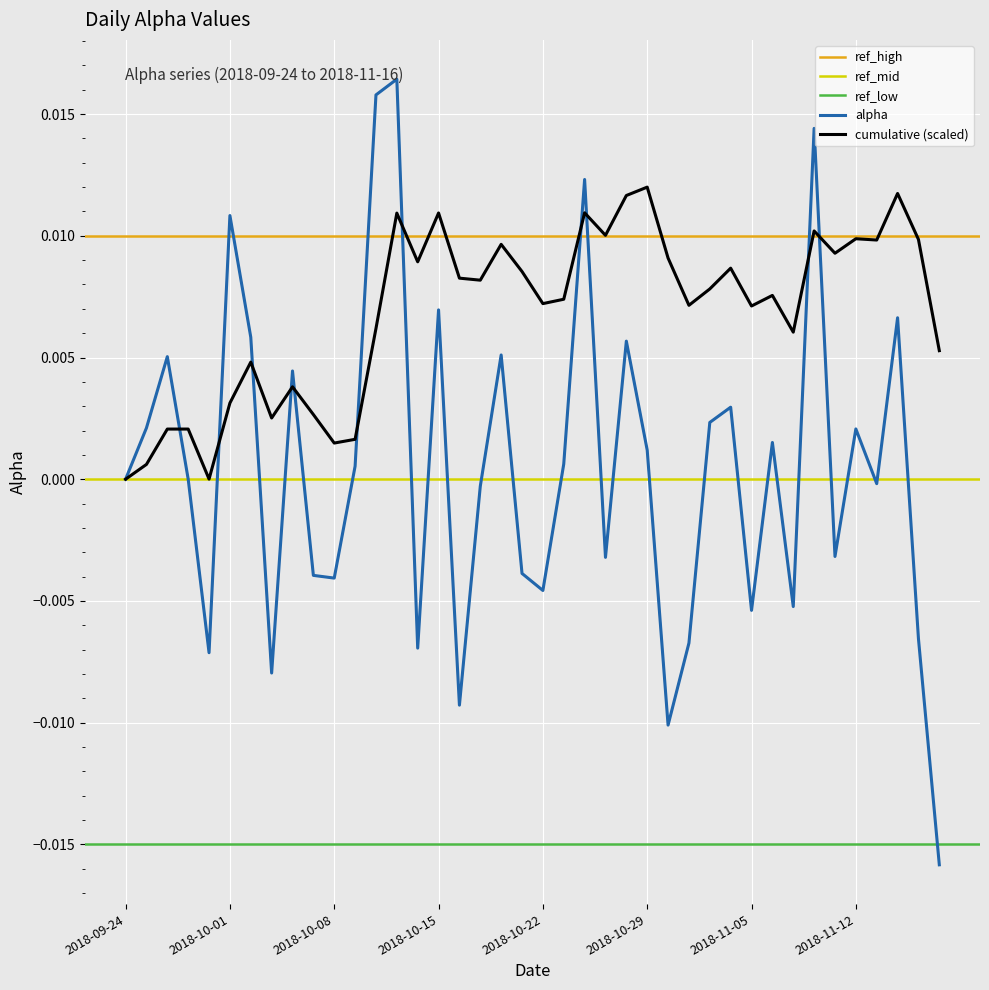

True or false: the data has more than 2 interior local peaks.

True